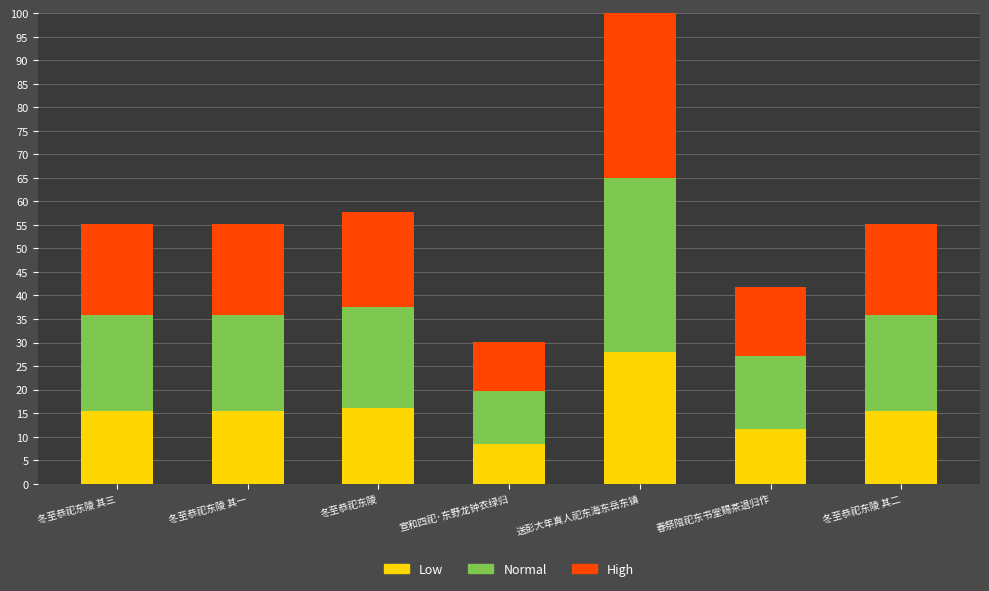

The value of Low at 冬至恭祀东陵 其二 is 8.8. True or false?

False